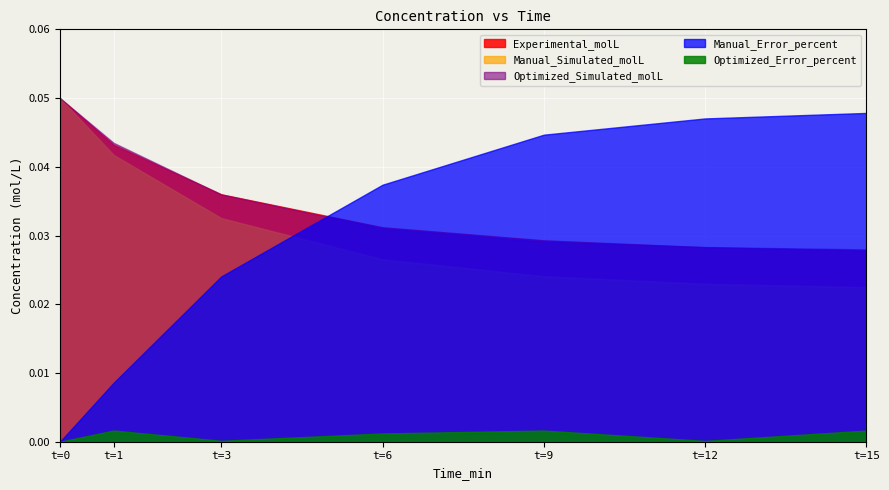

Is the value of Manual_Error_percent at 6 greater than the value of Experimental_molL at 3?

Yes